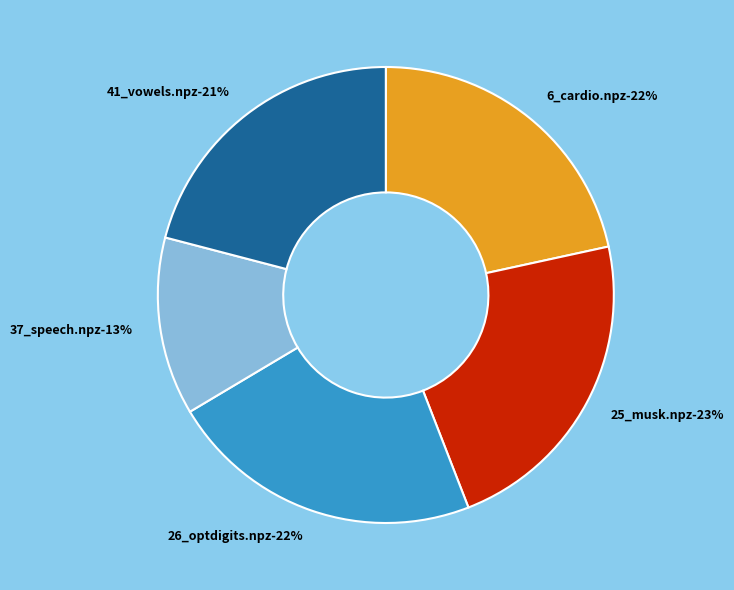

To the nearest percent, what is the difference between the 41_vowels.npz and 37_speech.npz slice percentages?

8%